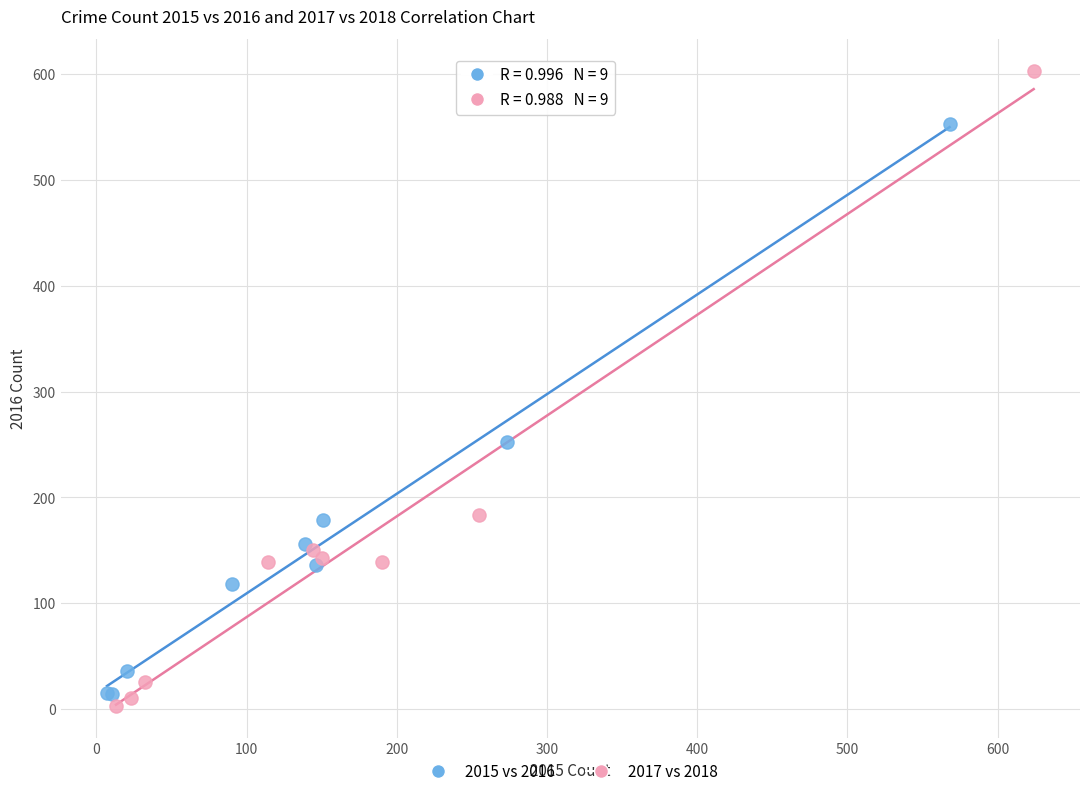

Which series contains the lowest Y value?

2017 vs 2018